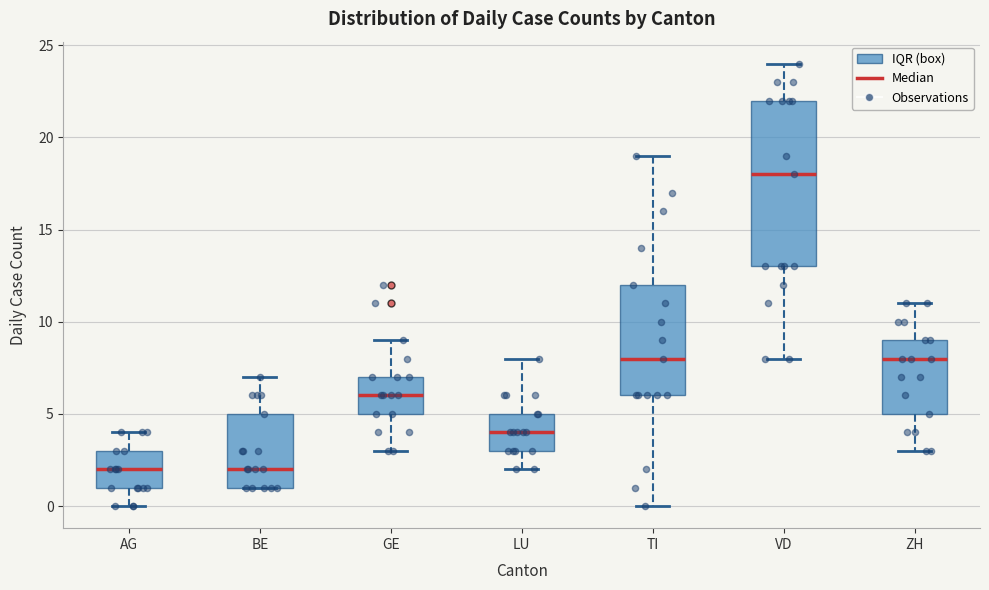

Reading left to right, transcribe this box plot: for each box, give where its median line is, the range the box spans, and where its two whiskers end, as read against the y-axis. The values are not printed on the chart, so give them approximately, as read against the axis.

AG: median 2, box 1 to 3, whiskers 0 to 4
BE: median 2, box 1 to 5, whiskers 1 to 7
GE: median 6, box 5 to 7, whiskers 3 to 9
LU: median 4, box 3 to 5, whiskers 2 to 8
TI: median 8, box 6 to 12, whiskers 0 to 19
VD: median 18, box 13 to 22, whiskers 8 to 24
ZH: median 8, box 5 to 9, whiskers 3 to 11